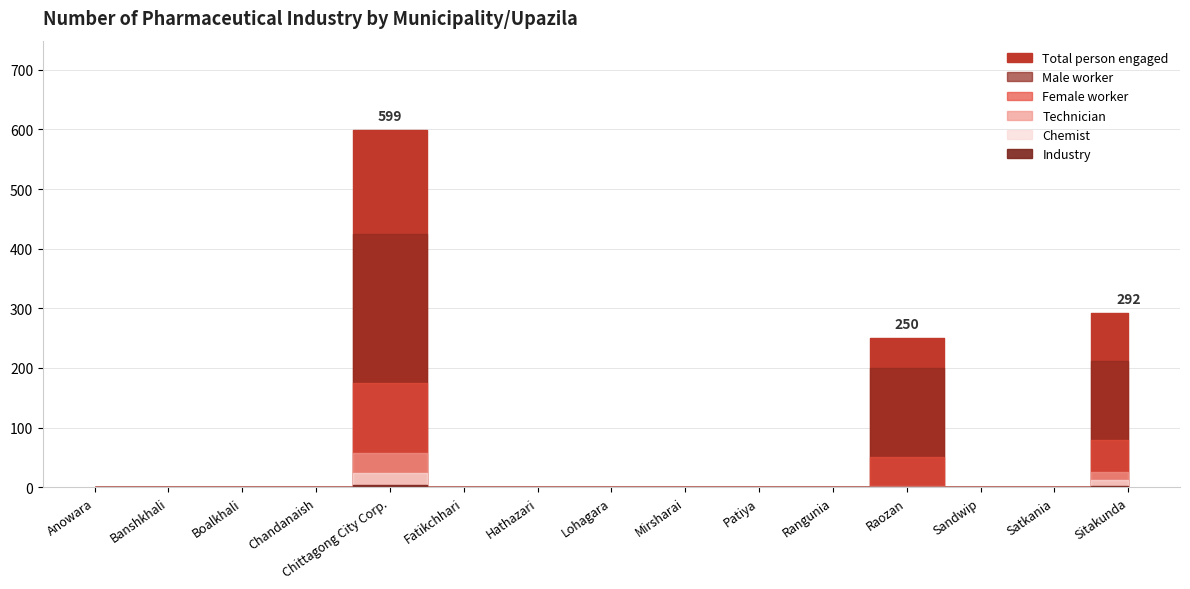

Reading right to left, transcribe all the data shown in this chart.

Industry: 2	0	0	1	0	0	0	0	0	0	4	0	0	0	0
Chemist: 12	0	0	1	0	0	0	0	0	0	24	0	0	0	0
Technician: 26	0	0	2	0	0	0	0	0	0	57	0	0	0	0
Male worker: 212	0	0	200	0	0	0	0	0	0	424	0	0	0	0
Female worker: 80	0	0	50	0	0	0	0	0	0	175	0	0	0	0
Total person engaged: 292	0	0	250	0	0	0	0	0	0	599	0	0	0	0